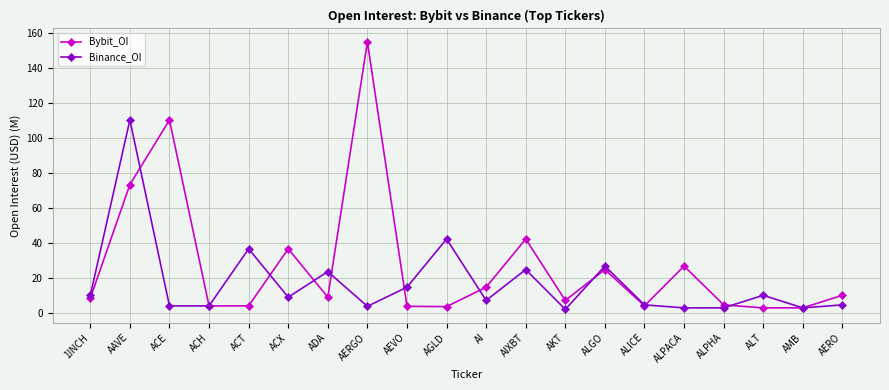

What is the highest value of the Binance_OI series?

110.3